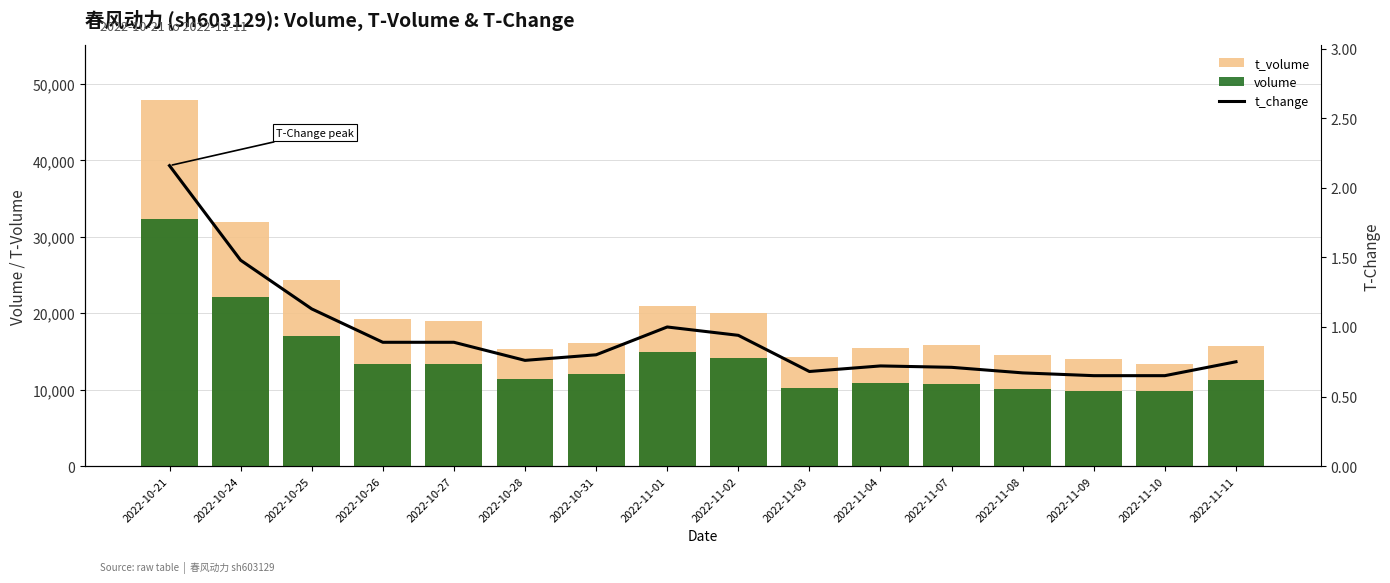

At which label does volume first exceed 12001?

2022-10-21